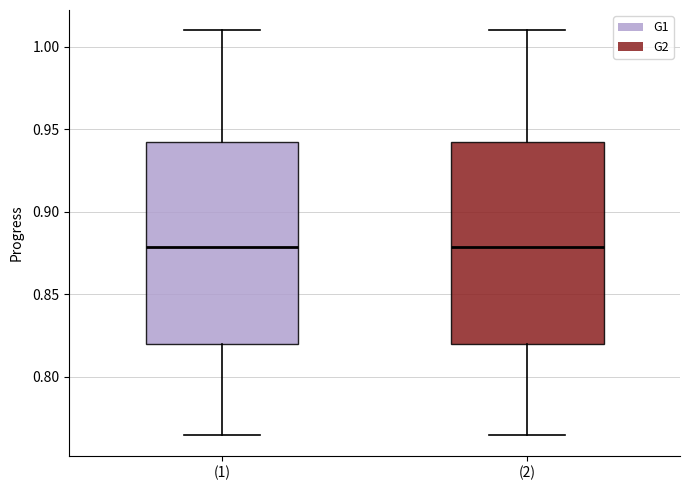

Reading left to right, read every box against the y-axis: the position of its median line, the range the box covers, and the ends of its whiskers. The values are not printed on the chart, so give them approximately, as read against the axis.

(1): median 0.880, box 0.820 to 0.940, whiskers 0.765 to 1.010
(2): median 0.880, box 0.820 to 0.940, whiskers 0.765 to 1.010